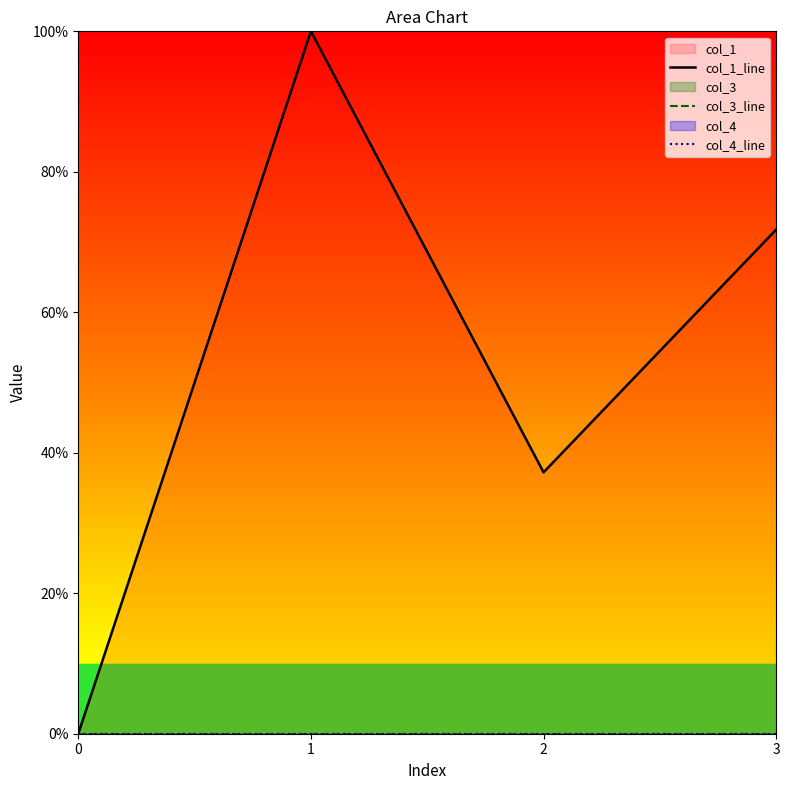

Does the chart display data point markers on the line(s)?

No